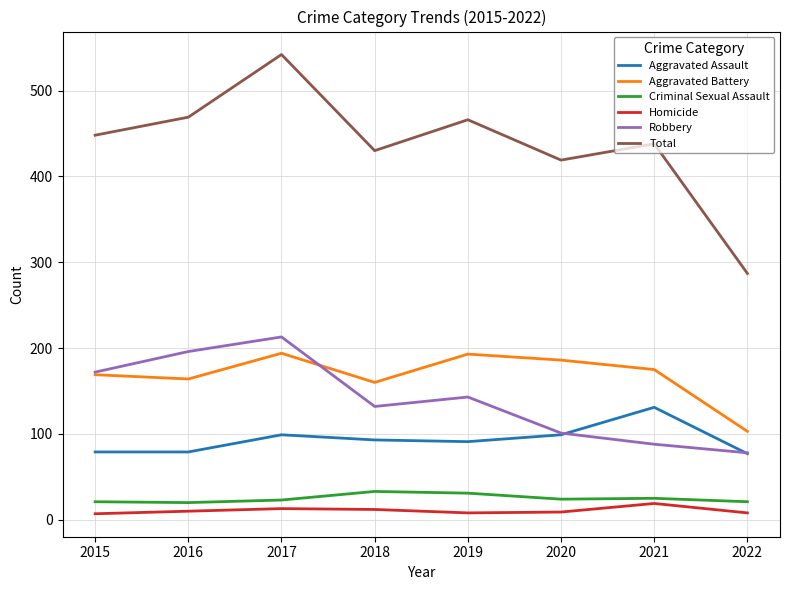

How many interior local valleys does the Total series have?

2